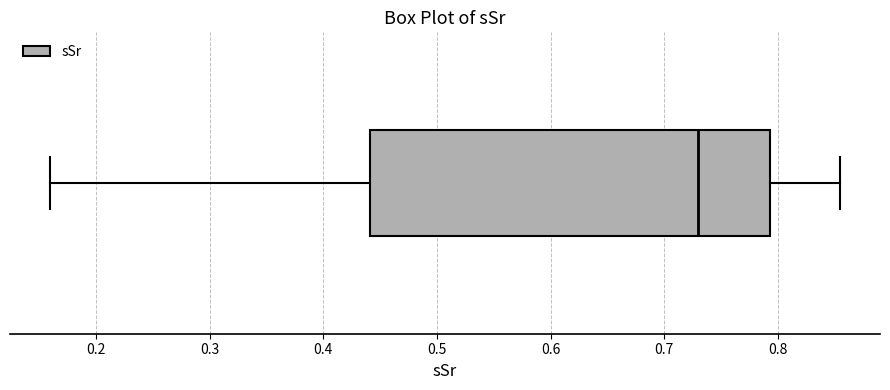

Transcribe this box plot: give where the median line is, the range the box spans, and where the two whiskers end, as read against the x-axis. The values are not printed on the chart, so give them approximately, as read against the axis.

median 0.73, box 0.44 to 0.79, whiskers 0.16 to 0.86